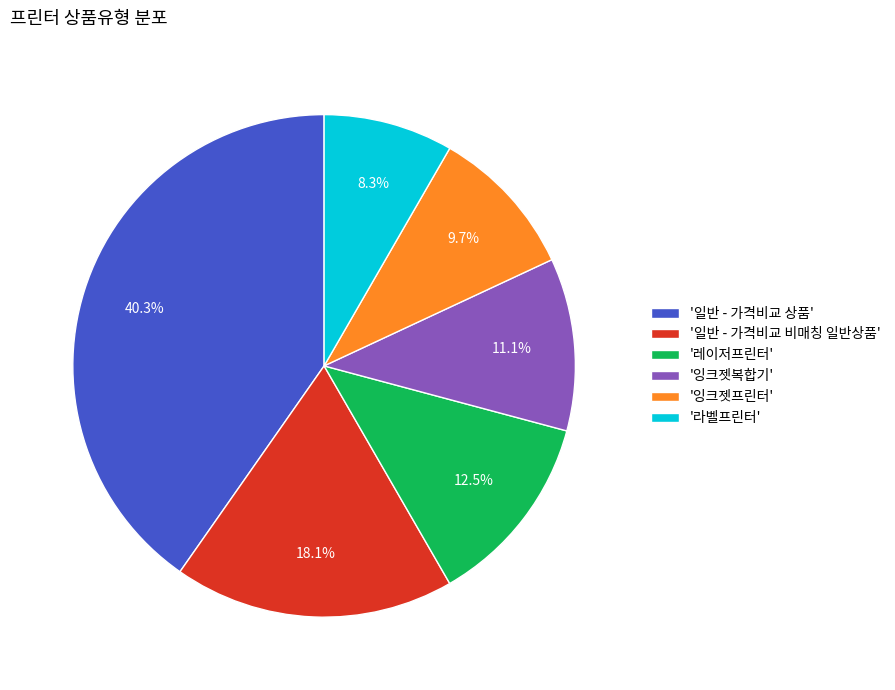

What portion of the pie excludes '레이저프린터'?

87.5%